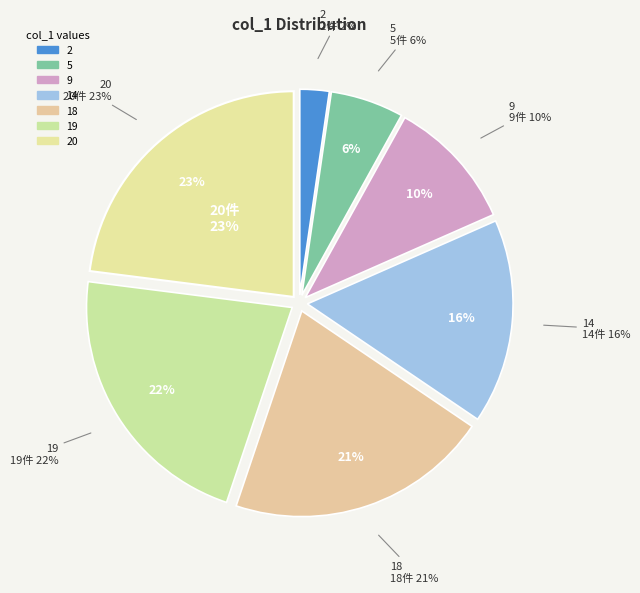

The 2 slice represents 1% of the pie. True or false?

False